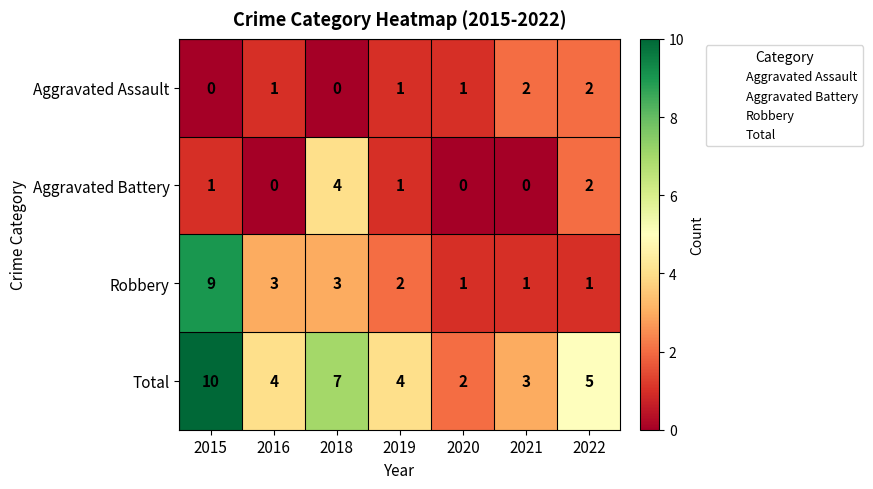

What is the total value across all series at 2020?

4